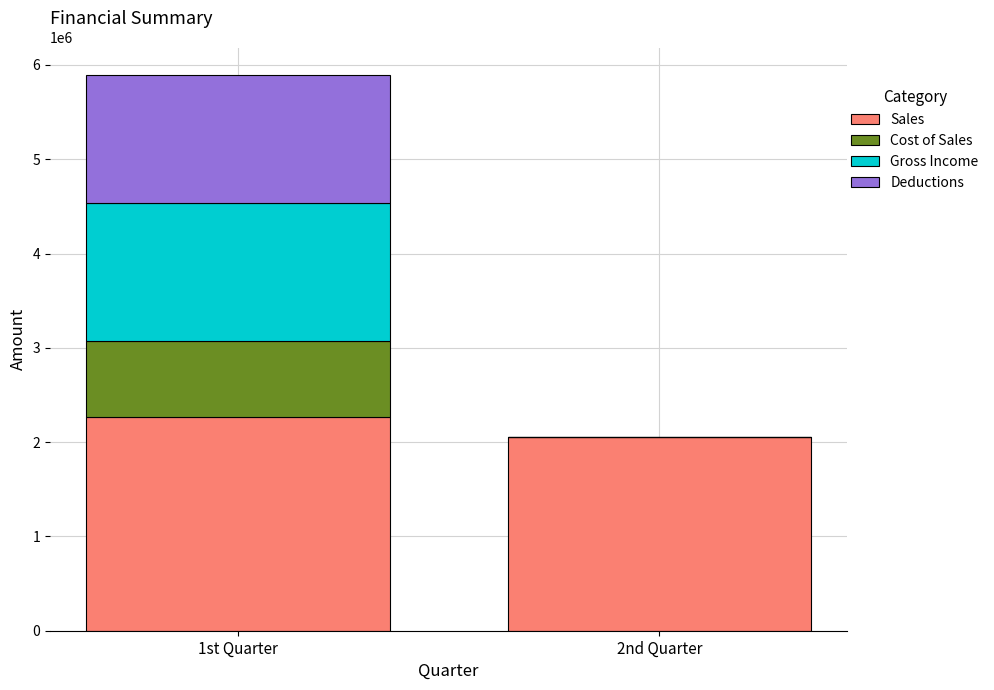

The value of Sales at 2nd Quarter is 2058693.0. True or false?

True